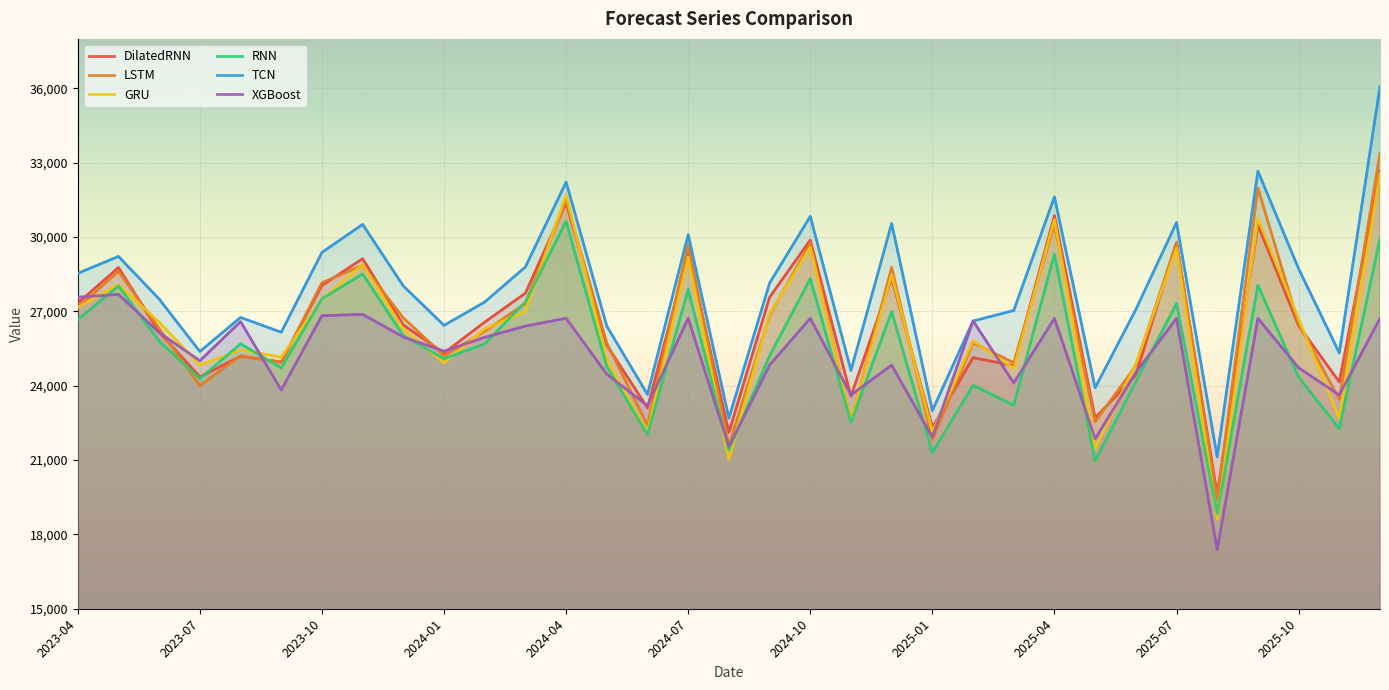

What is the maximum value for DilatedRNN?

32682.0